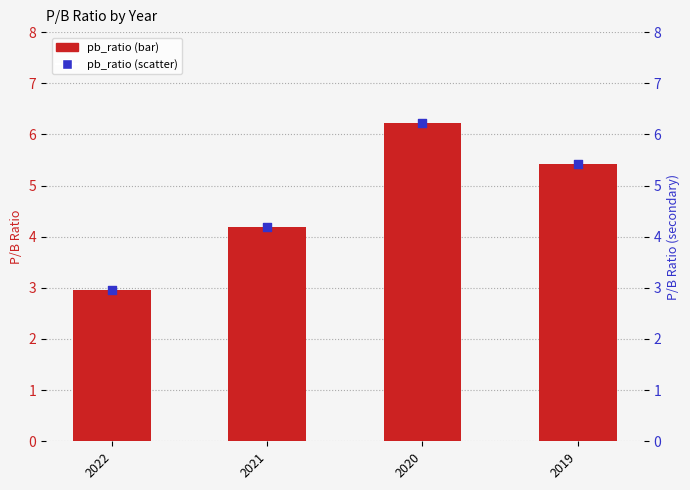

What is the total value across all series at 2021?

8.4